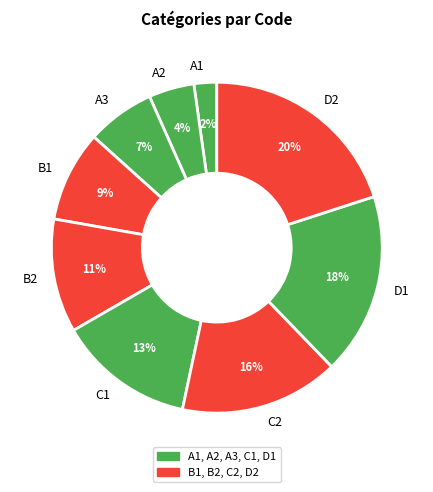

To the nearest percent, what portion does C1 represent?

13%